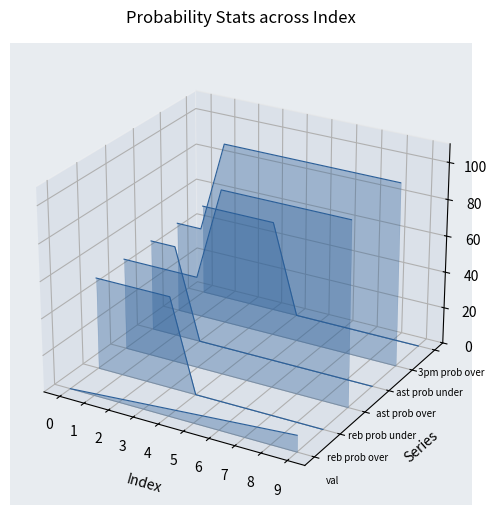

True or false: reb prob over and ast prob under cross at least once.

False